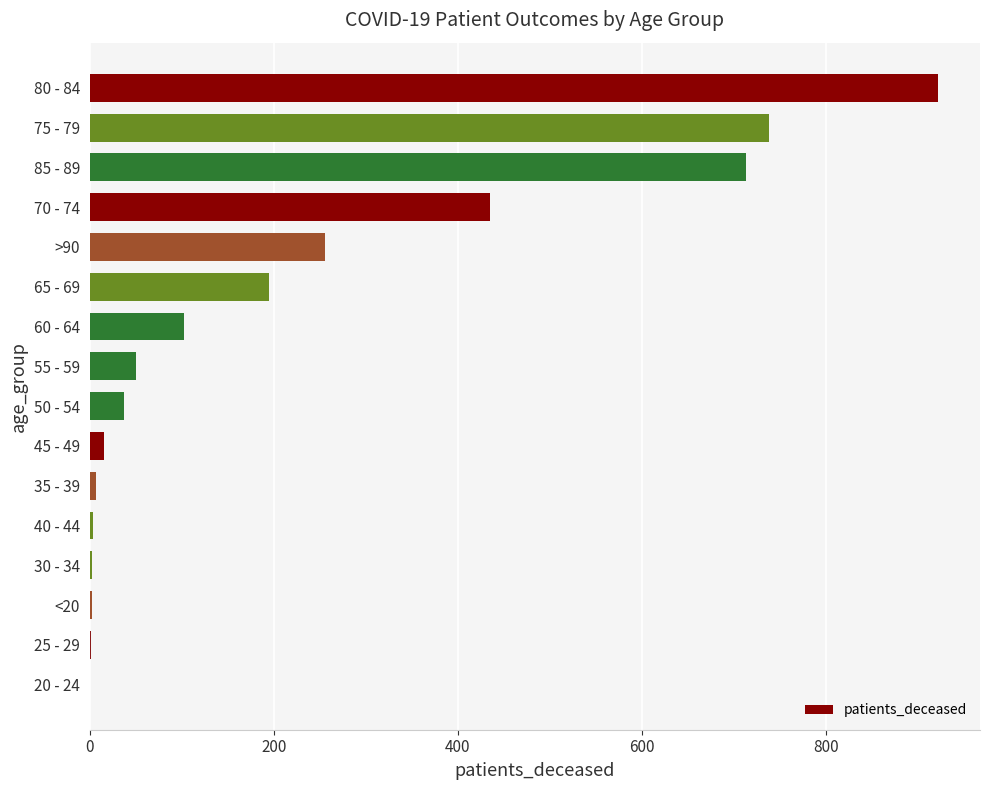

What is the sum of all values?

3481